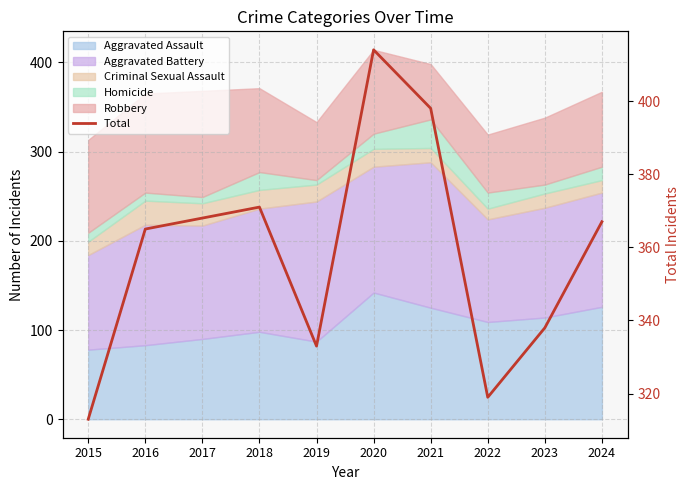

What is the difference between the second highest and minimum values?

85